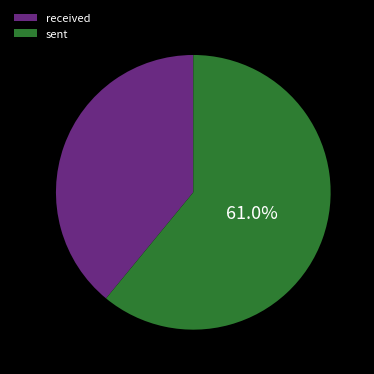

What percentage is the sent slice, to the nearest percent?

61%